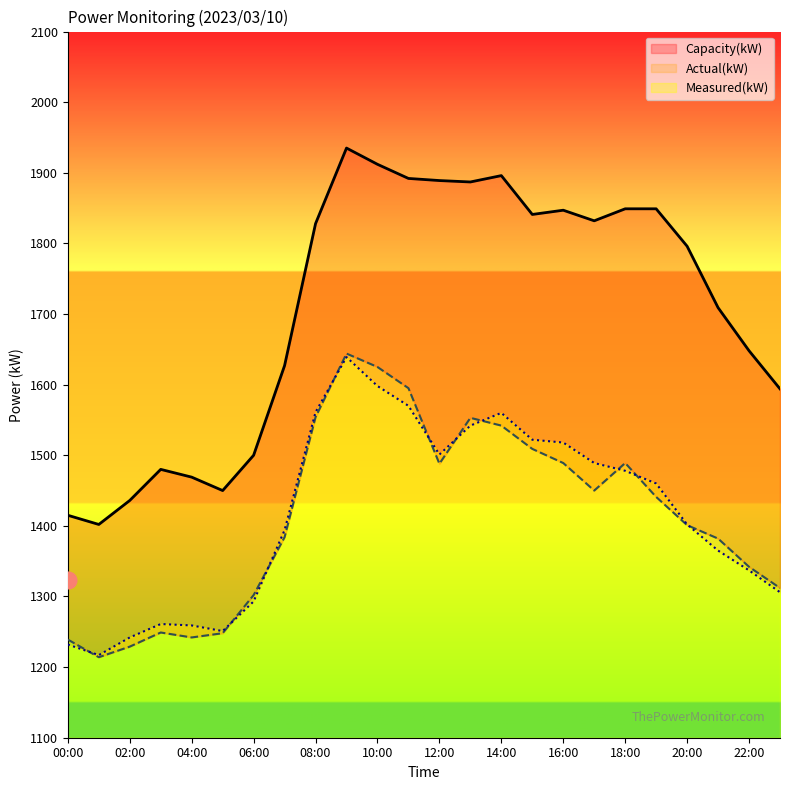

Reading left to right, transcribe all the data shown in this chart.

Actual(kW): 1239	1214	1229	1249	1242	1248	1302	1384	1554	1644	1625	1595	1488	1553	1542	1509	1489	1450	1489	1441	1401	1382	1342	1312
Measured(kW): 1232	1217	1242	1261	1259	1251	1293	1394	1561	1639	1598	1570	1501	1542	1560	1522	1518	1489	1478	1460	1402	1365	1337	1306
Capacity(kW): 1415	1402	1436	1480	1469	1450	1500	1627	1828	1935	1912	1892	1889	1887	1896	1841	1847	1832	1849	1849	1796	1709	1648	1594